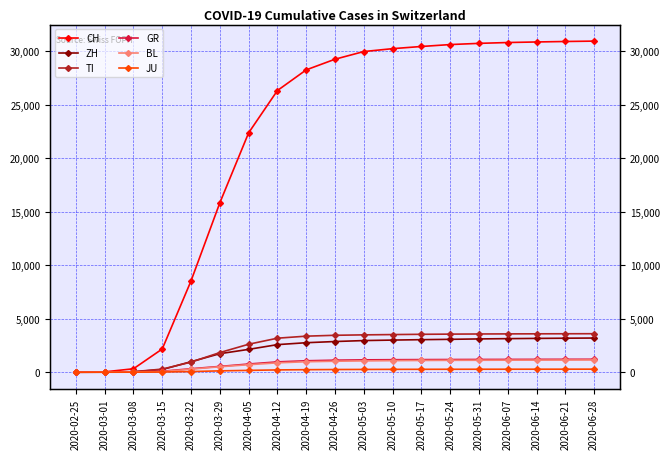

True or false: JU has a value of 412 at 2020-04-26.

False